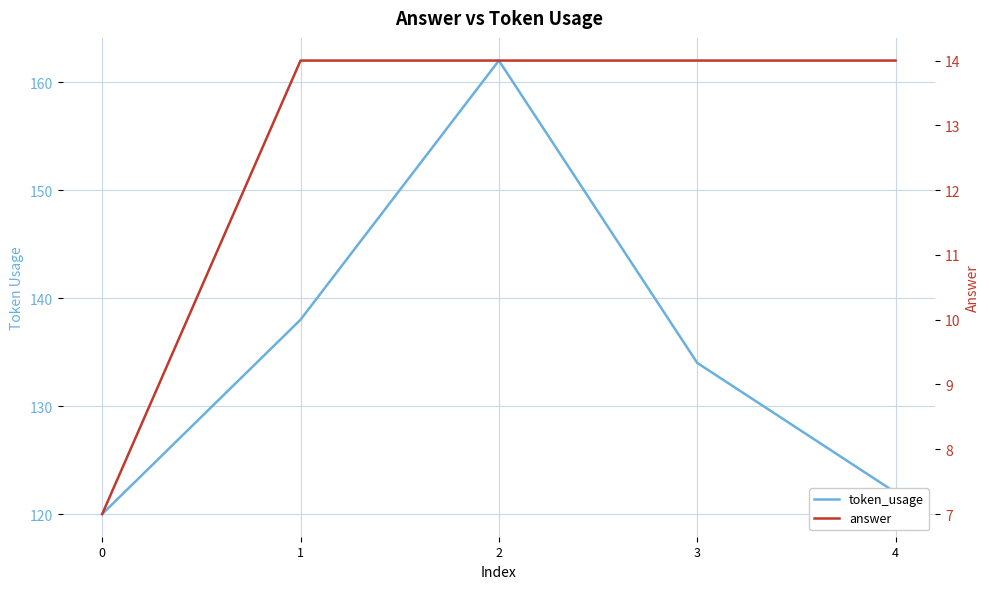

Reading left to right, list all the values displayed in this chart.

token_usage: 0=120	1=138	2=162	3=134	4=122
answer: 0=7	1=14	2=14	3=14	4=14